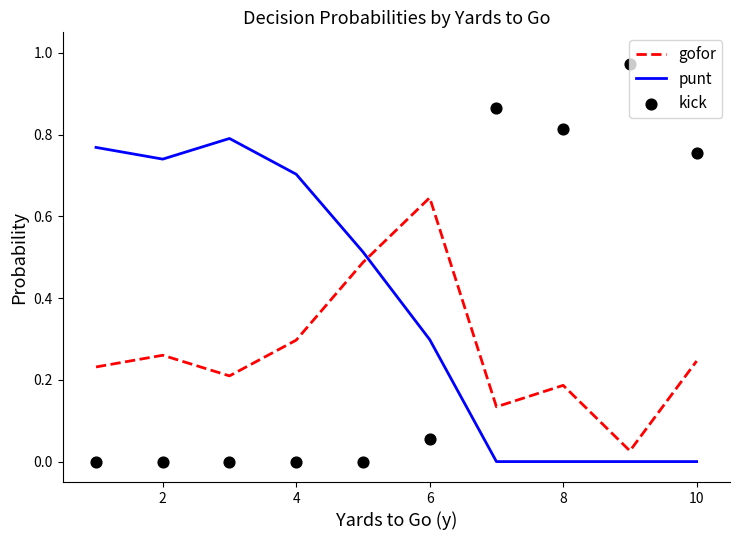

Is the value of kick at 10 greater than the value of punt at 8?

No